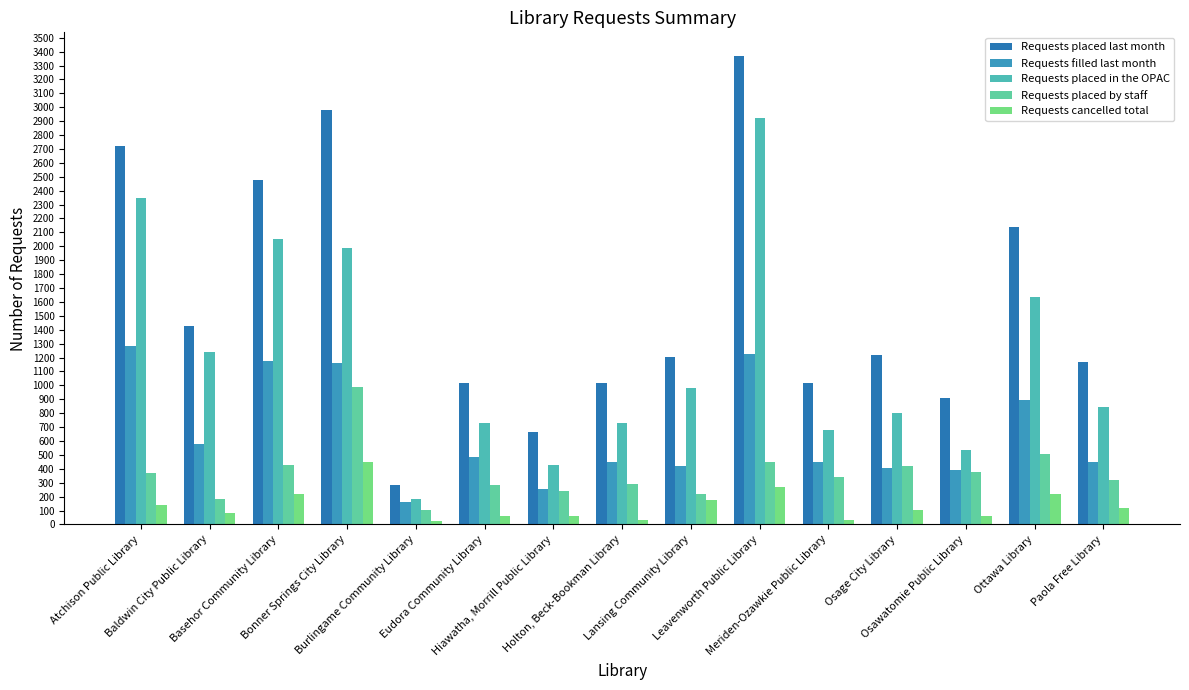

At which category does the chart reach its minimum across all series?

Burlingame Community Library